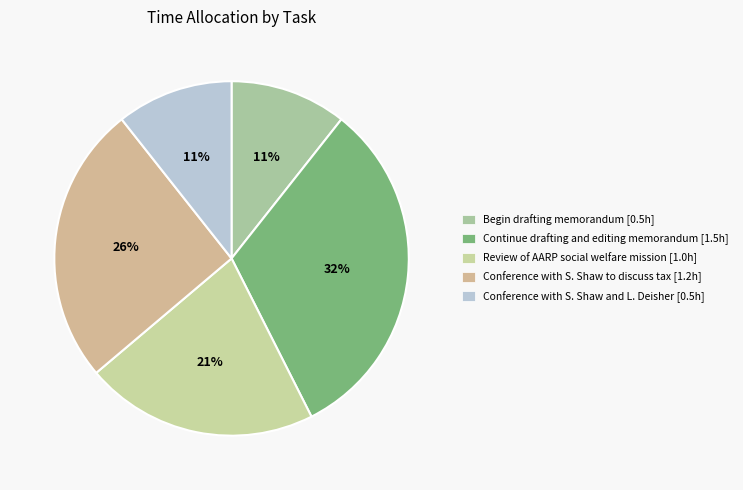

To the nearest percent, what is the average slice percentage?

20%